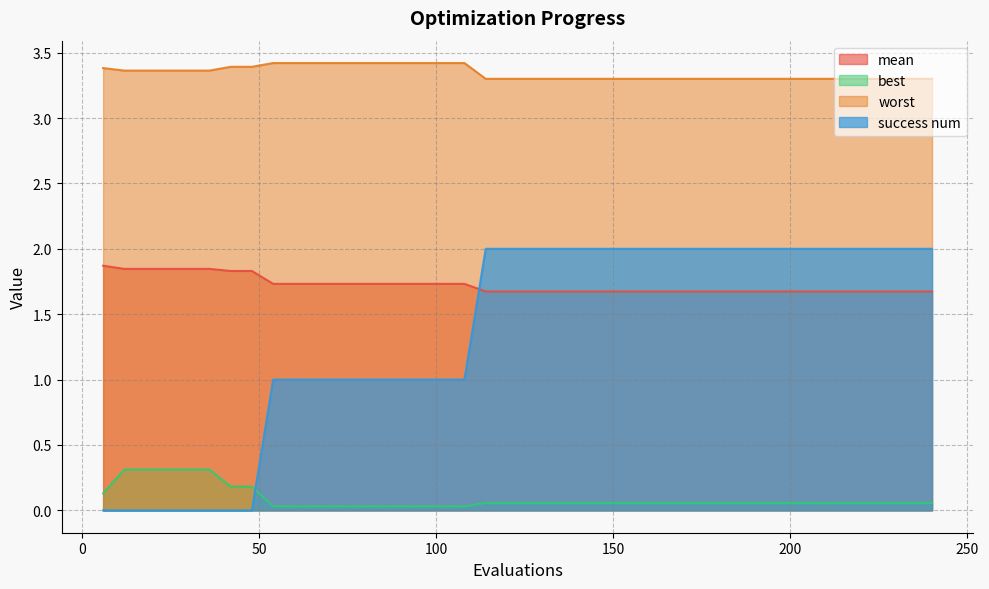

What is the highest value of the worst series?

3.4